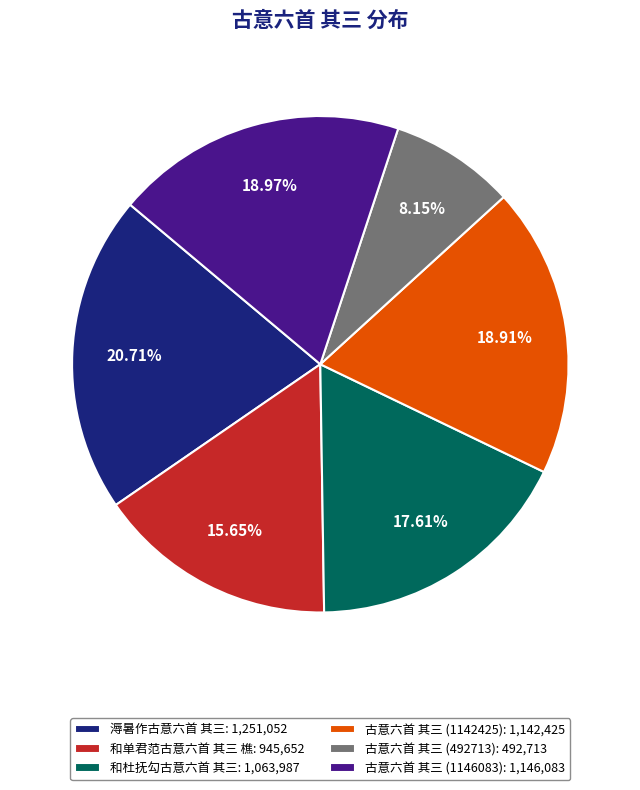

Does 溽暑作古意六首 其三 account for over 50% of the chart?

No